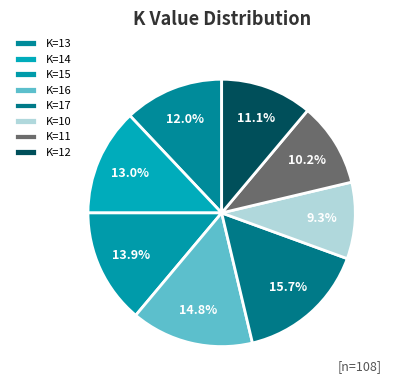

Which slice is the largest?

K=17